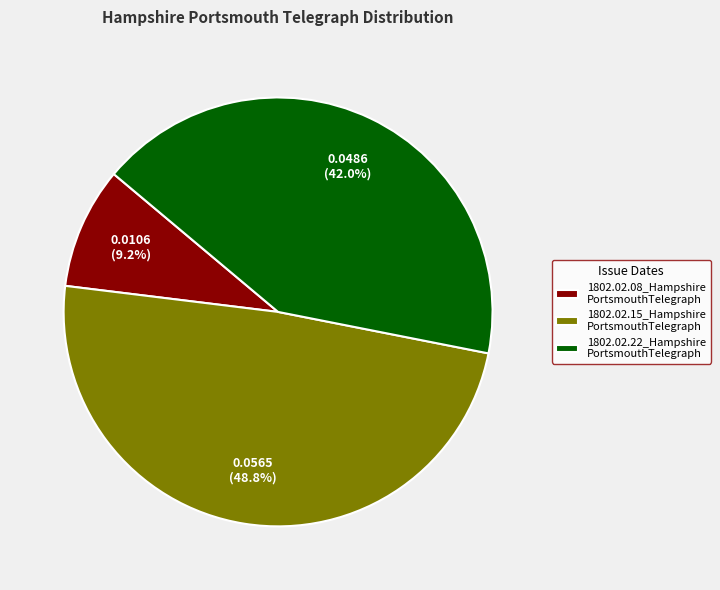

Rank the categories by value from lowest to highest.

1802.02.08_Hampshire PortsmouthTelegraph, 1802.02.22_Hampshire PortsmouthTelegraph, 1802.02.15_Hampshire PortsmouthTelegraph